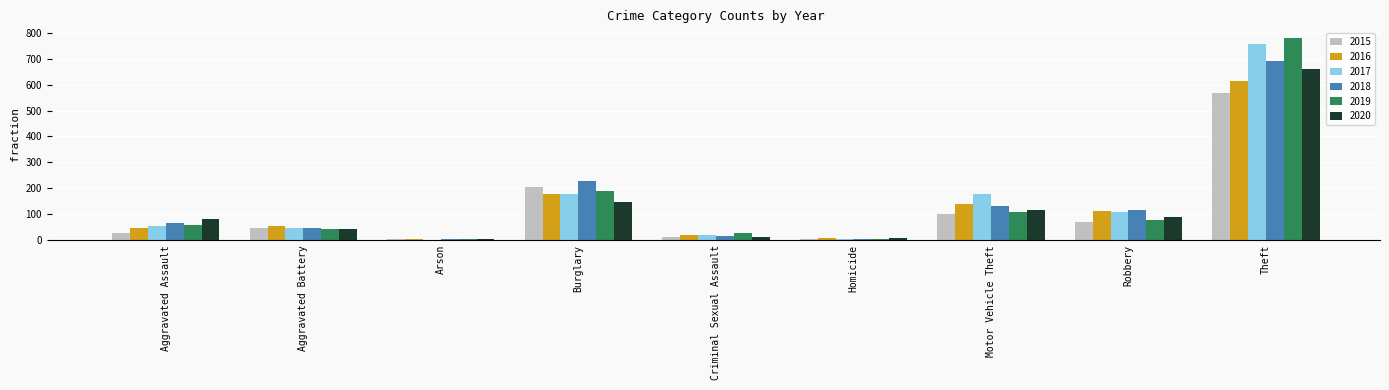

Read the 2019 value at Aggravated Assault.

58